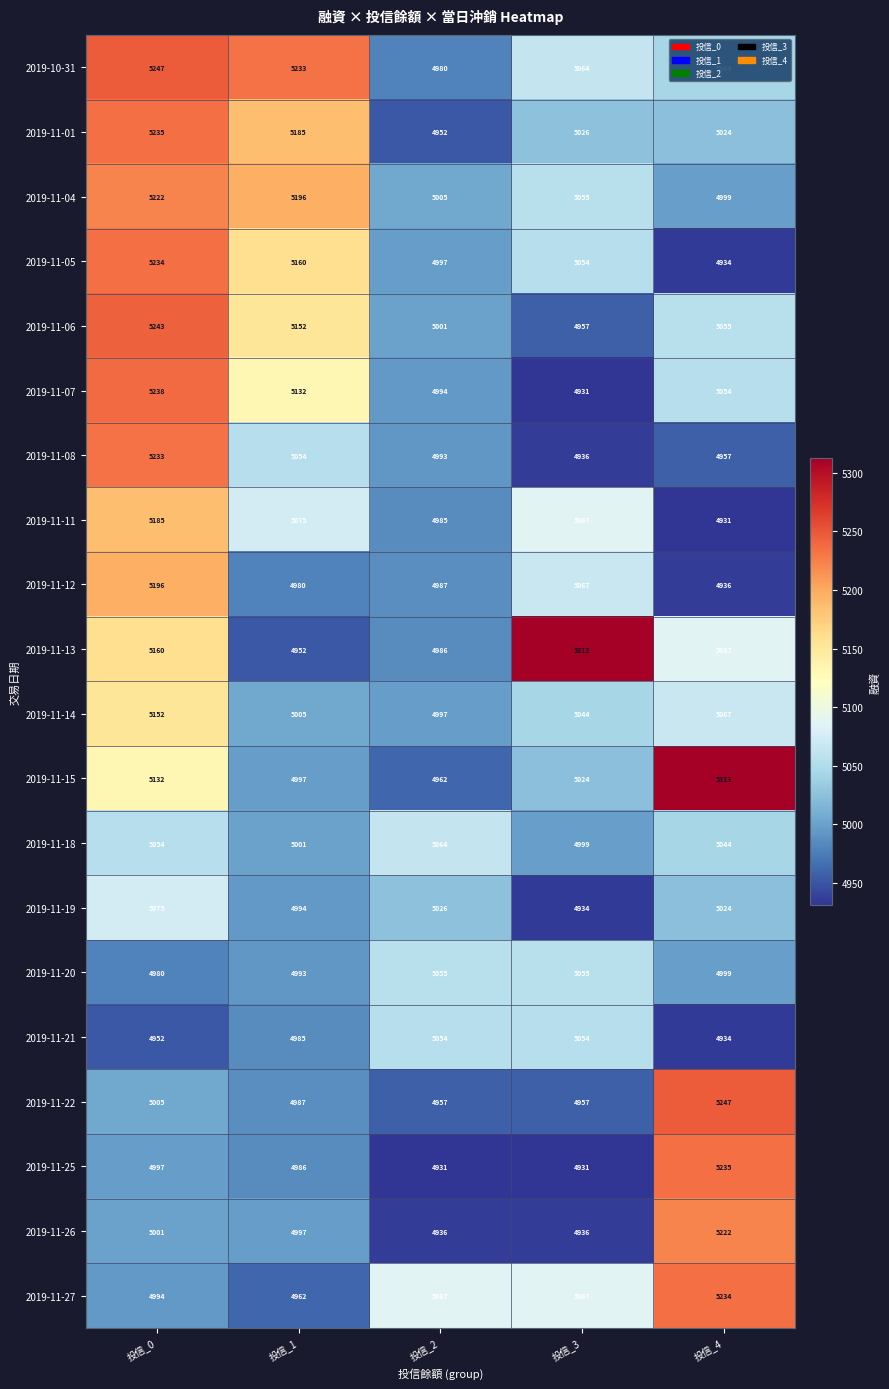

What is the sum of the 2019-11-06 values at 投信_3 and 投信_1?

10109